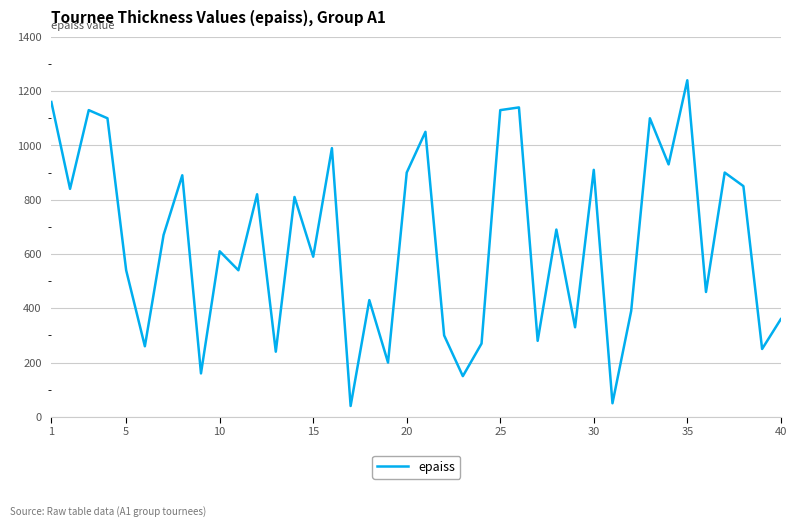

What is the maximum value shown in the chart?

1240